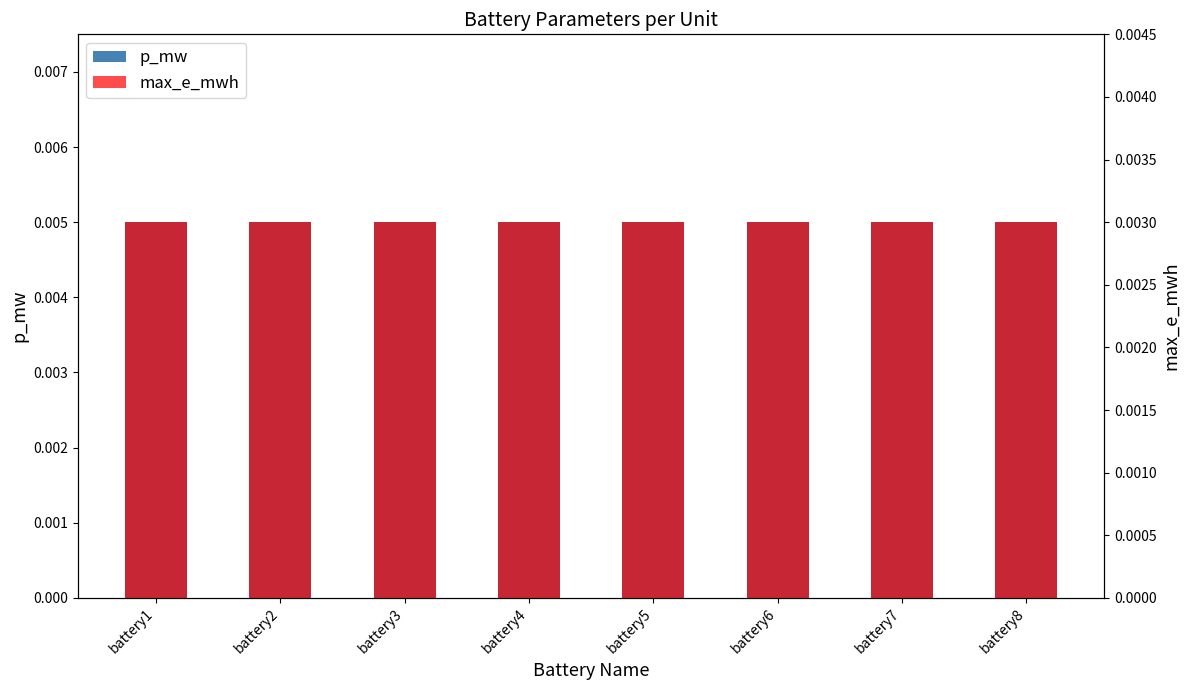

Is it true that max_e_mwh equals 0.0 at battery6?

True